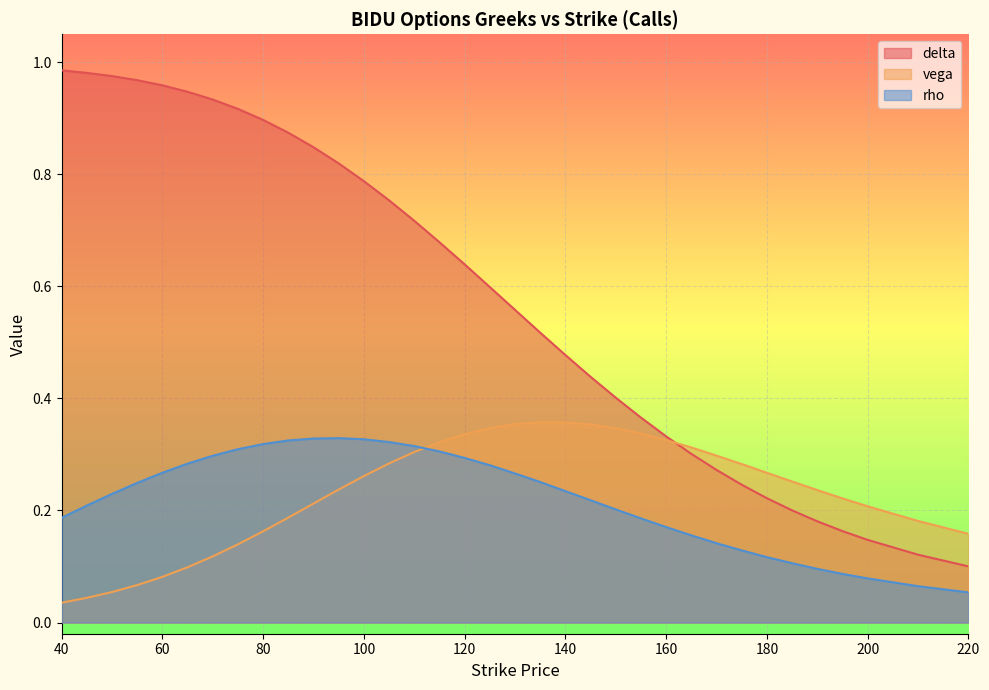

What is the total value across all series at 70?

1.3